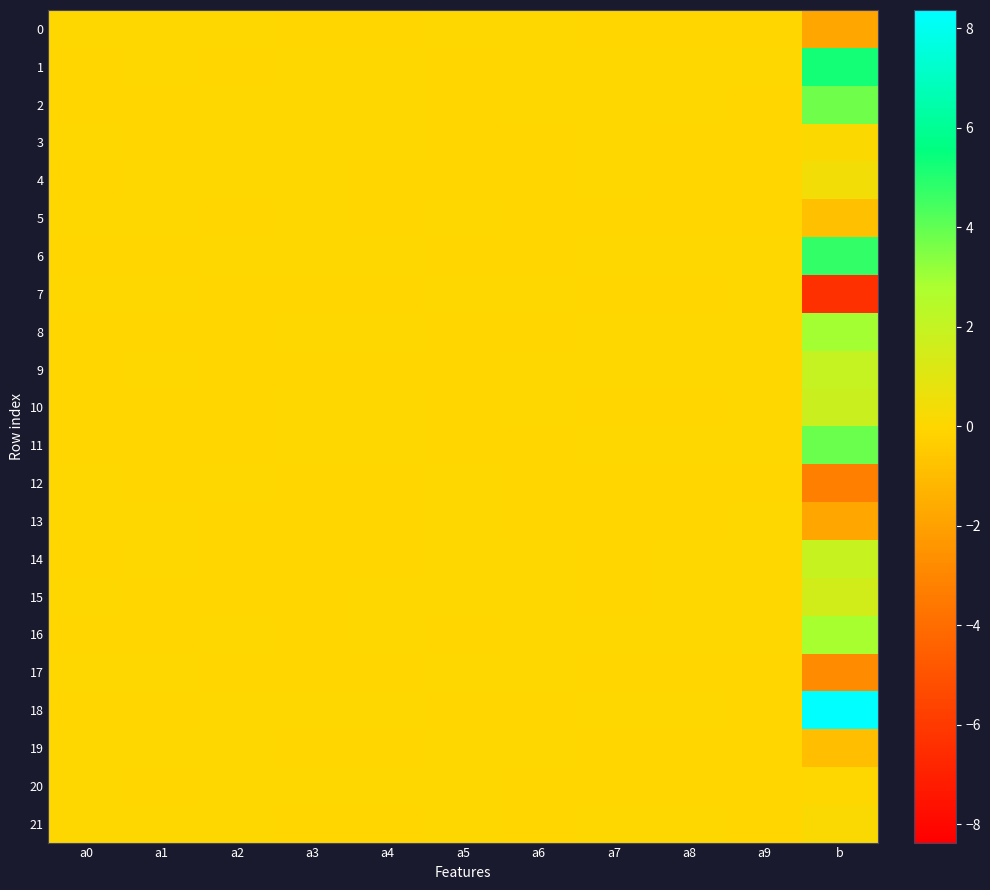

Reading left to right, list all the values displayed in this chart.

0: a0=0.0	a1=0.0	a2=0.0	a3=-0.0	a4=-0.0	a5=0.0	a6=0.0	a7=-0.0	a8=-0.0	a9=-0.0	b=-1.8
1: a0=-0.0	a1=0.0	a2=-0.0	a3=0.0	a4=0.0	a5=-0.0	a6=0.0	a7=0.0	a8=0.0	a9=0.0	b=5.2
2: a0=-0.0	a1=-0.0	a2=0.0	a3=0.0	a4=0.0	a5=-0.0	a6=0.0	a7=0.0	a8=0.0	a9=-0.0	b=3.8
3: a0=0.0	a1=-0.0	a2=0.0	a3=0.0	a4=0.0	a5=-0.0	a6=-0.0	a7=0.0	a8=-0.0	a9=-0.0	b=0.1
4: a0=-0.0	a1=0.0	a2=0.0	a3=0.0	a4=-0.0	a5=-0.0	a6=-0.0	a7=0.0	a8=-0.0	a9=-0.0	b=0.4
5: a0=0.0	a1=0.0	a2=-0.0	a3=0.0	a4=-0.0	a5=0.0	a6=-0.0	a7=-0.0	a8=-0.0	a9=-0.0	b=-0.8
6: a0=-0.0	a1=-0.0	a2=0.0	a3=0.0	a4=0.0	a5=-0.0	a6=-0.0	a7=0.0	a8=0.0	a9=0.0	b=4.8
7: a0=0.0	a1=0.0	a2=-0.0	a3=-0.0	a4=-0.0	a5=0.0	a6=0.0	a7=-0.0	a8=-0.0	a9=0.0	b=-6.4
8: a0=-0.0	a1=-0.0	a2=-0.0	a3=0.0	a4=0.0	a5=-0.0	a6=-0.0	a7=0.0	a8=0.0	a9=0.0	b=2.9
9: a0=-0.0	a1=0.0	a2=-0.0	a3=-0.0	a4=-0.0	a5=-0.0	a6=0.0	a7=0.0	a8=0.0	a9=0.0	b=2.0
10: a0=-0.0	a1=-0.0	a2=-0.0	a3=0.0	a4=0.0	a5=-0.0	a6=0.0	a7=-0.0	a8=-0.0	a9=0.0	b=1.8
11: a0=-0.0	a1=-0.0	a2=-0.0	a3=0.0	a4=0.0	a5=-0.0	a6=-0.0	a7=0.0	a8=0.0	a9=0.0	b=3.8
12: a0=0.0	a1=-0.0	a2=0.0	a3=-0.0	a4=-0.0	a5=0.0	a6=-0.0	a7=-0.0	a8=-0.0	a9=-0.0	b=-3.2
13: a0=0.0	a1=0.0	a2=-0.0	a3=-0.0	a4=-0.0	a5=0.0	a6=-0.0	a7=-0.0	a8=-0.0	a9=0.0	b=-1.8
14: a0=-0.0	a1=0.0	a2=-0.0	a3=-0.0	a4=-0.0	a5=0.0	a6=0.0	a7=-0.0	a8=0.0	a9=0.0	b=1.9
15: a0=0.0	a1=-0.0	a2=-0.0	a3=-0.0	a4=0.0	a5=0.0	a6=0.0	a7=-0.0	a8=0.0	a9=0.0	b=1.6
16: a0=-0.0	a1=-0.0	a2=0.0	a3=-0.0	a4=0.0	a5=-0.0	a6=0.0	a7=0.0	a8=0.0	a9=0.0	b=2.8
17: a0=0.0	a1=0.0	a2=-0.0	a3=-0.0	a4=-0.0	a5=0.0	a6=0.0	a7=-0.0	a8=-0.0	a9=-0.0	b=-2.8
18: a0=-0.0	a1=-0.0	a2=0.0	a3=0.0	a4=0.0	a5=-0.0	a6=-0.0	a7=0.0	a8=0.0	a9=-0.0	b=8.4
19: a0=0.0	a1=0.0	a2=0.0	a3=-0.0	a4=-0.0	a5=0.0	a6=0.0	a7=-0.0	a8=-0.0	a9=-0.0	b=-0.9
20: a0=0.0	a1=-0.0	a2=0.0	a3=0.0	a4=0.0	a5=0.0	a6=-0.0	a7=-0.0	a8=-0.0	a9=-0.0	b=0.0
21: a0=0.0	a1=0.0	a2=0.0	a3=-0.0	a4=-0.0	a5=0.0	a6=-0.0	a7=0.0	a8=0.0	a9=-0.0	b=0.2